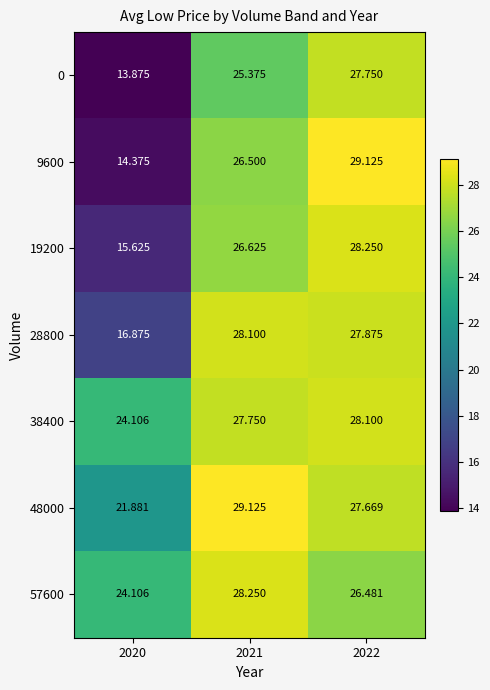

How many values in the 48000 series are below 27?

1